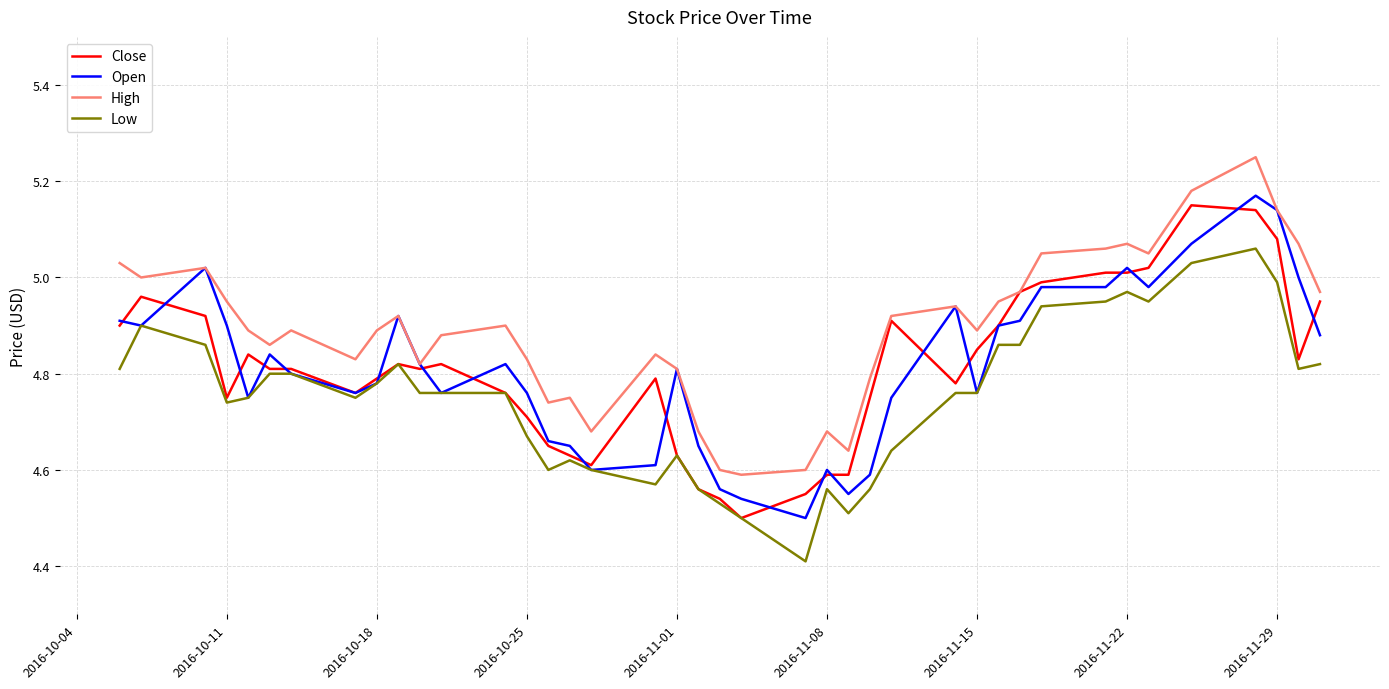

What is the smallest value displayed?

4.4